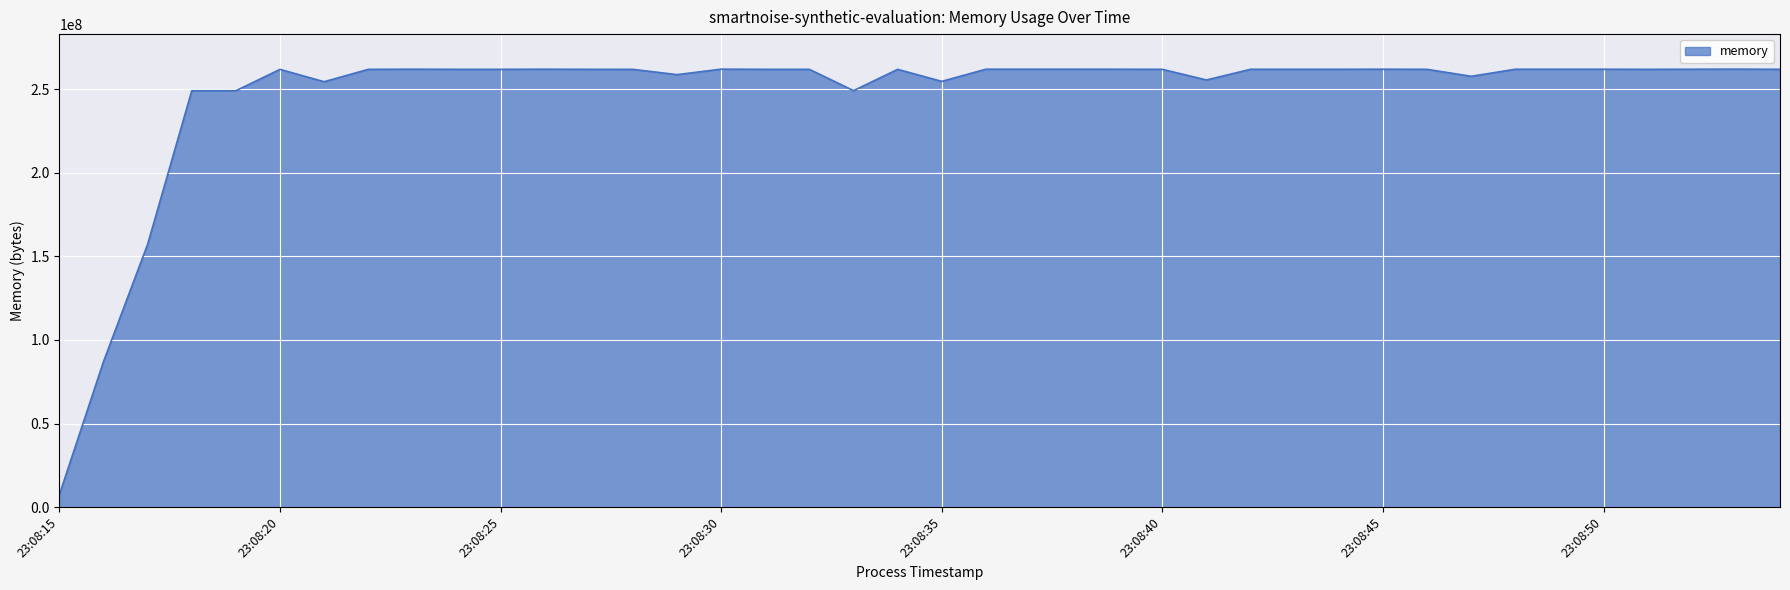

What is the minimum value shown in the chart?

7475200